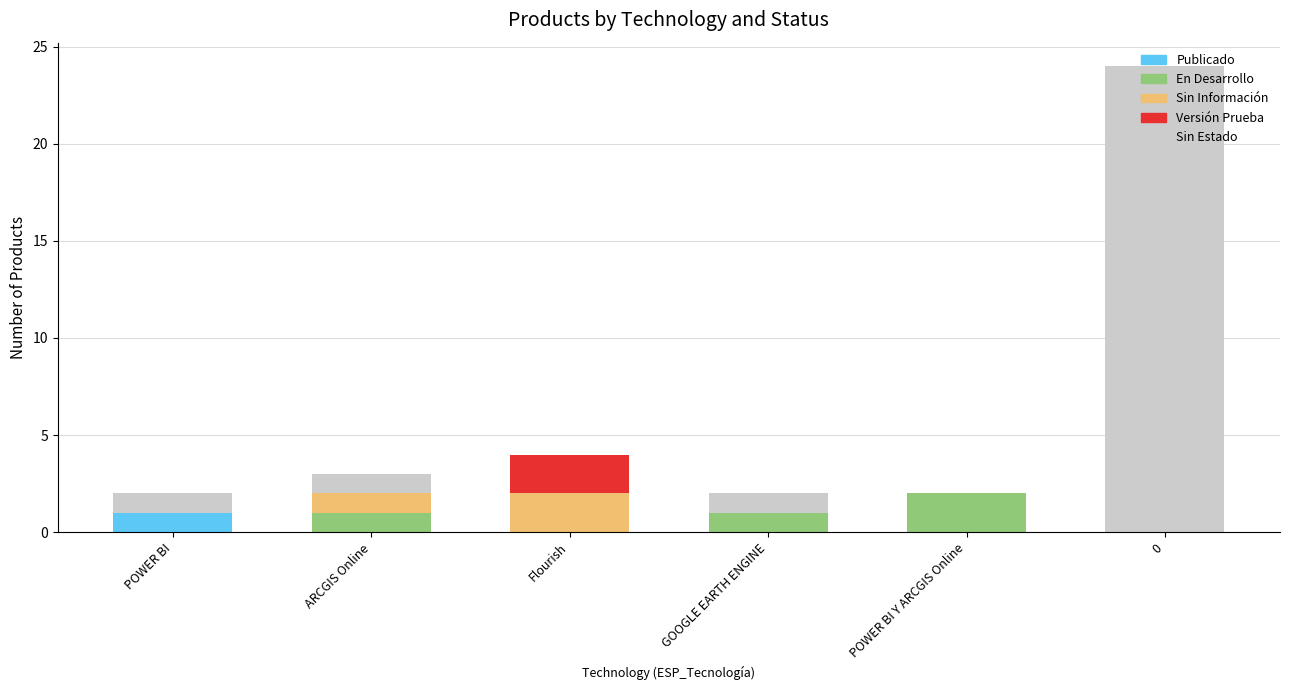

True or false: Publicado has a value of -1 at ARCGIS Online.

False